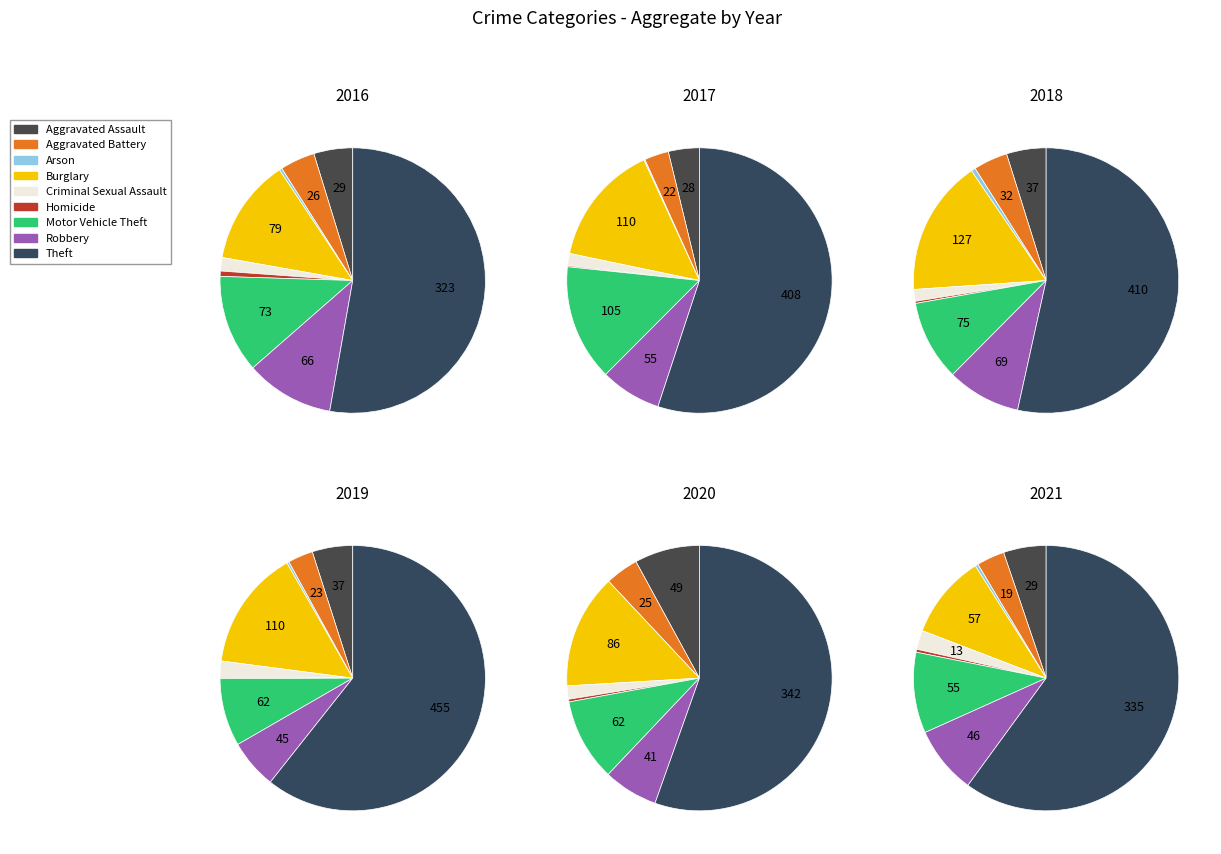

Does any single category account for the majority?

Yes